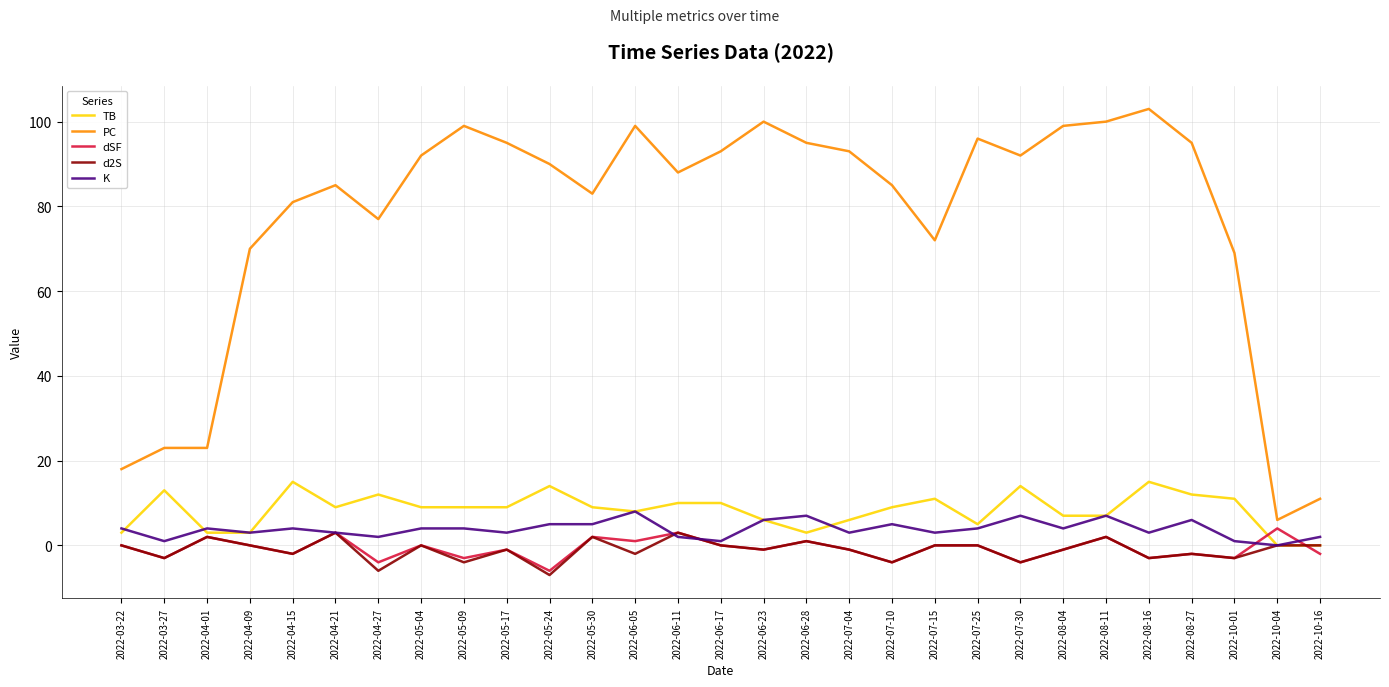

Which series has the largest range (max minus min)?

PC